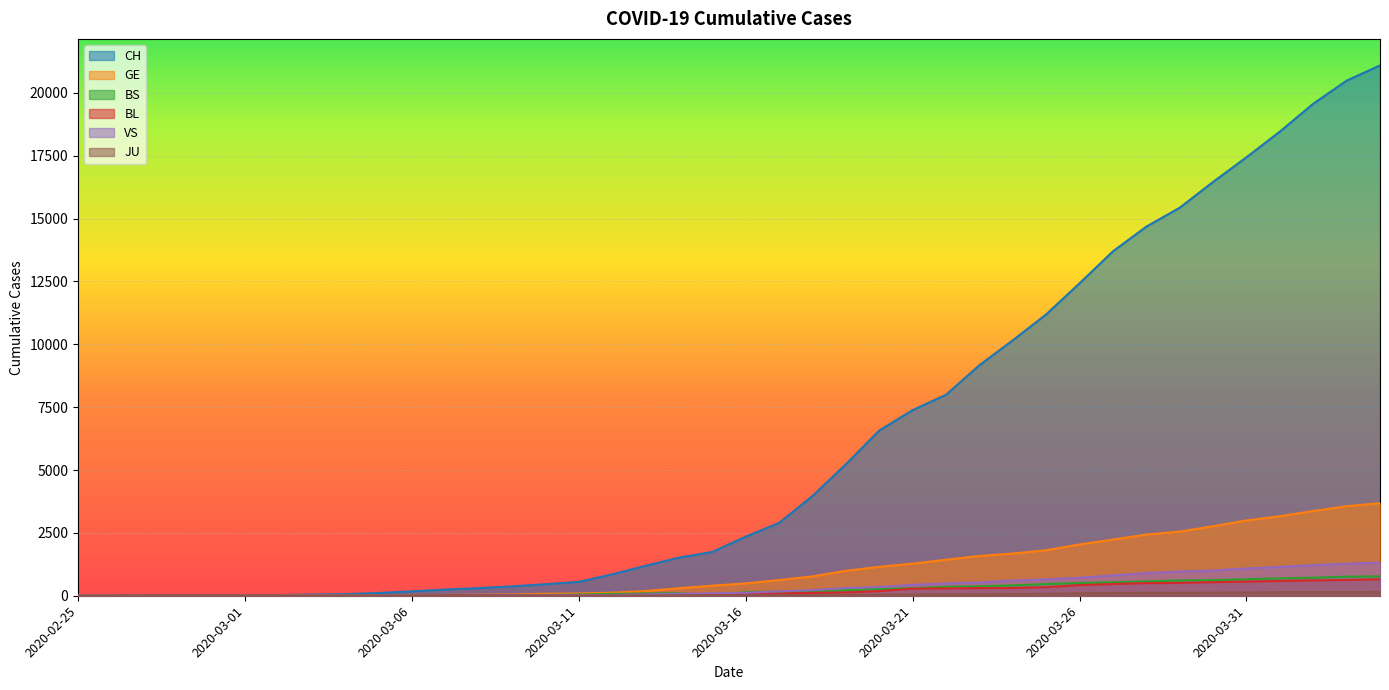

Which series has the widest spread of values?

CH